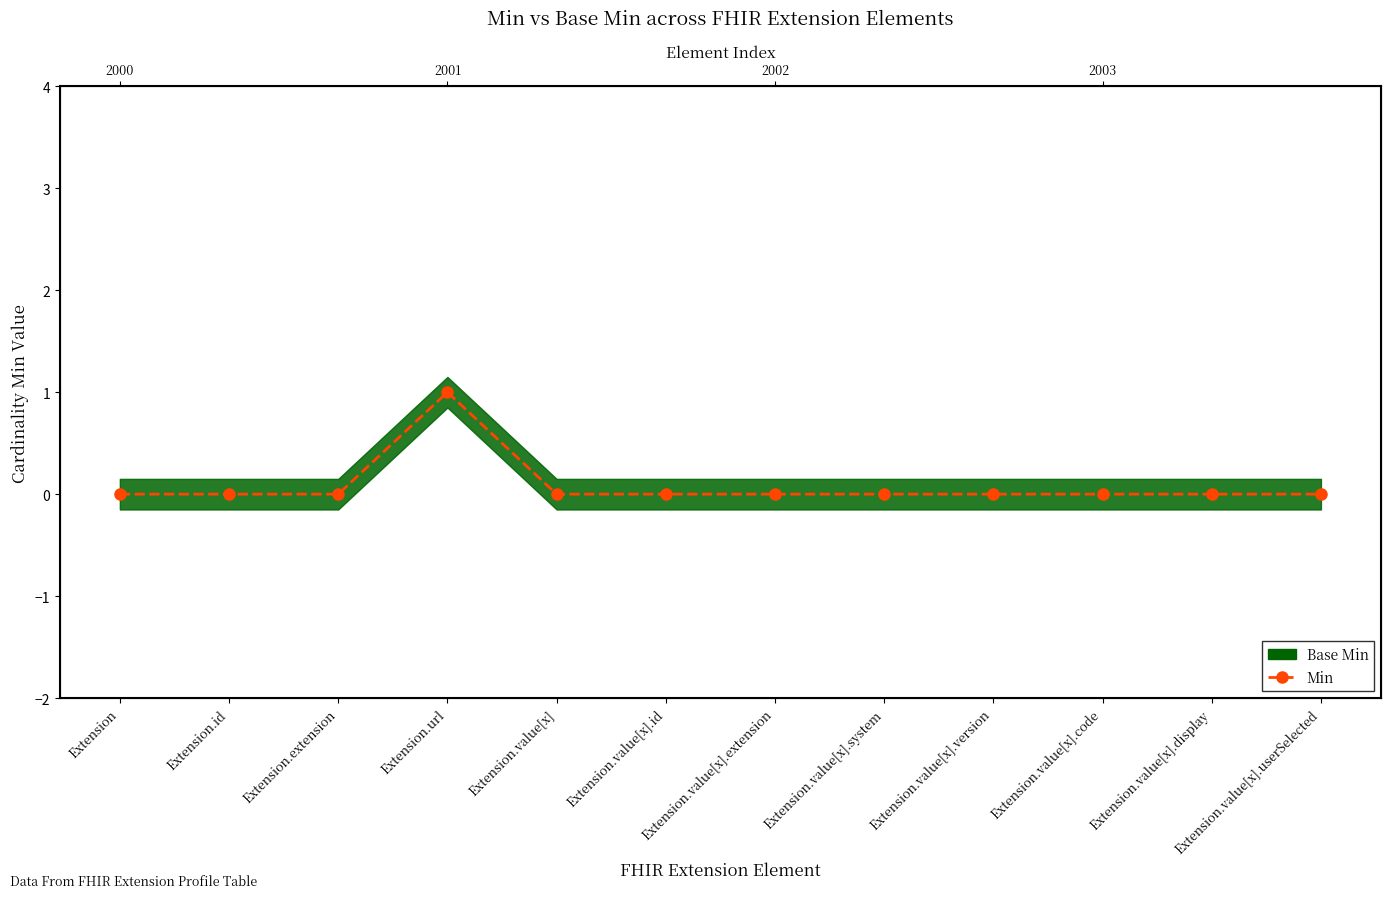

True or false: the data has more than 0 interior local peaks.

True